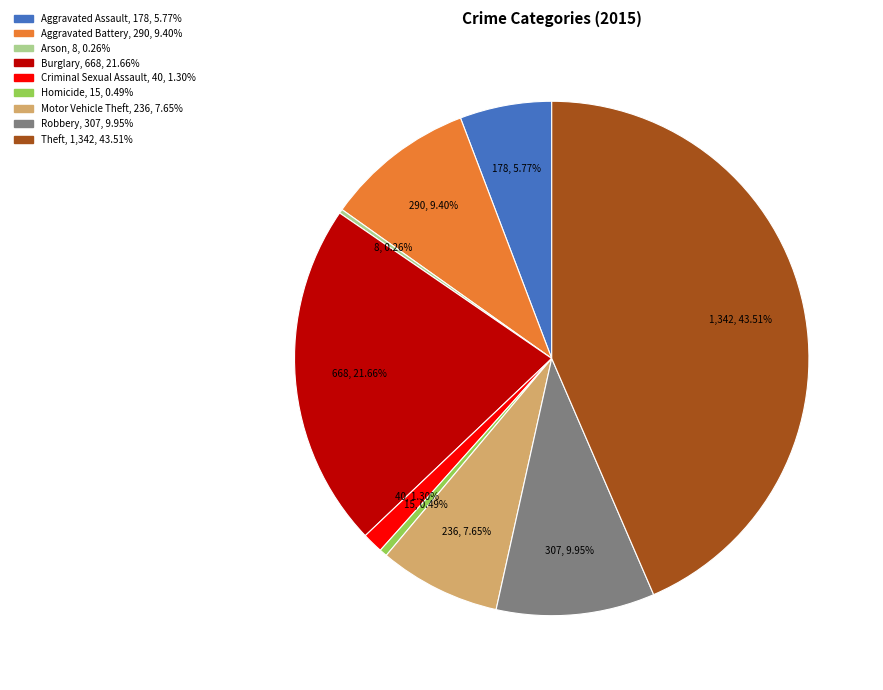

Does any single category account for the majority?

No